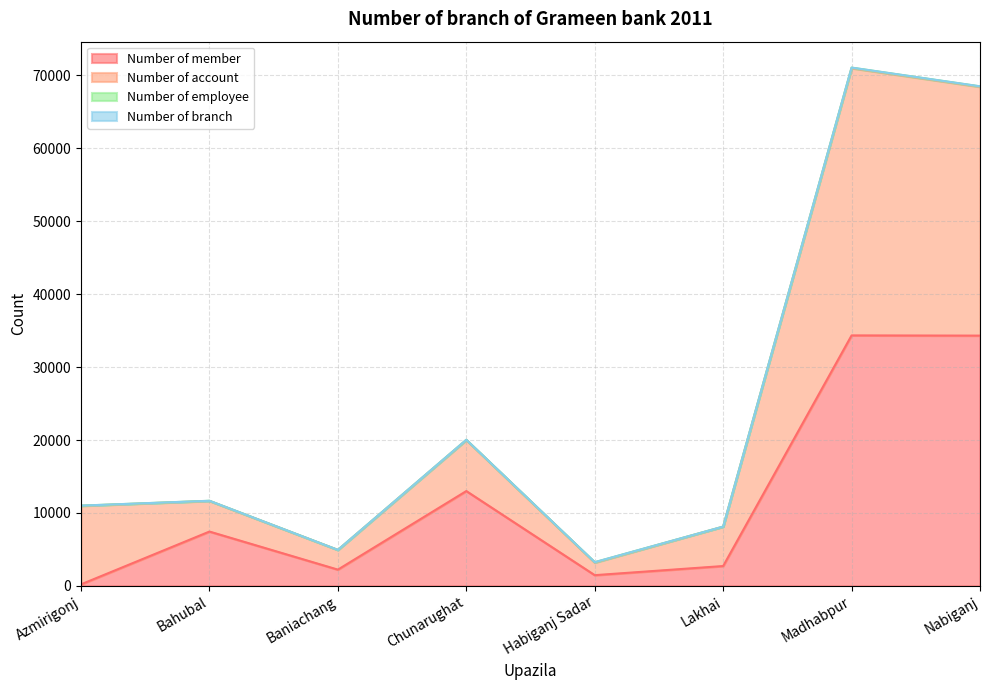

What is the highest value of the Number of member series?

34348